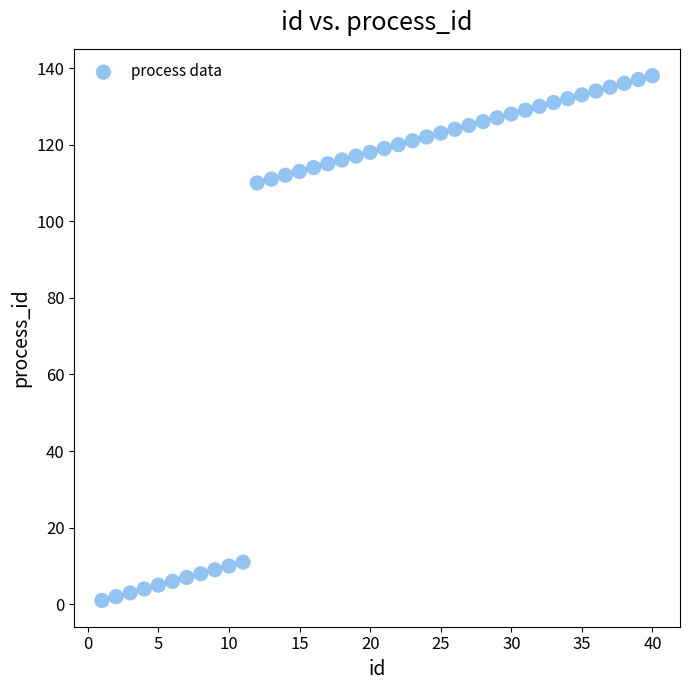

What is the range of X values (max minus min)?

39